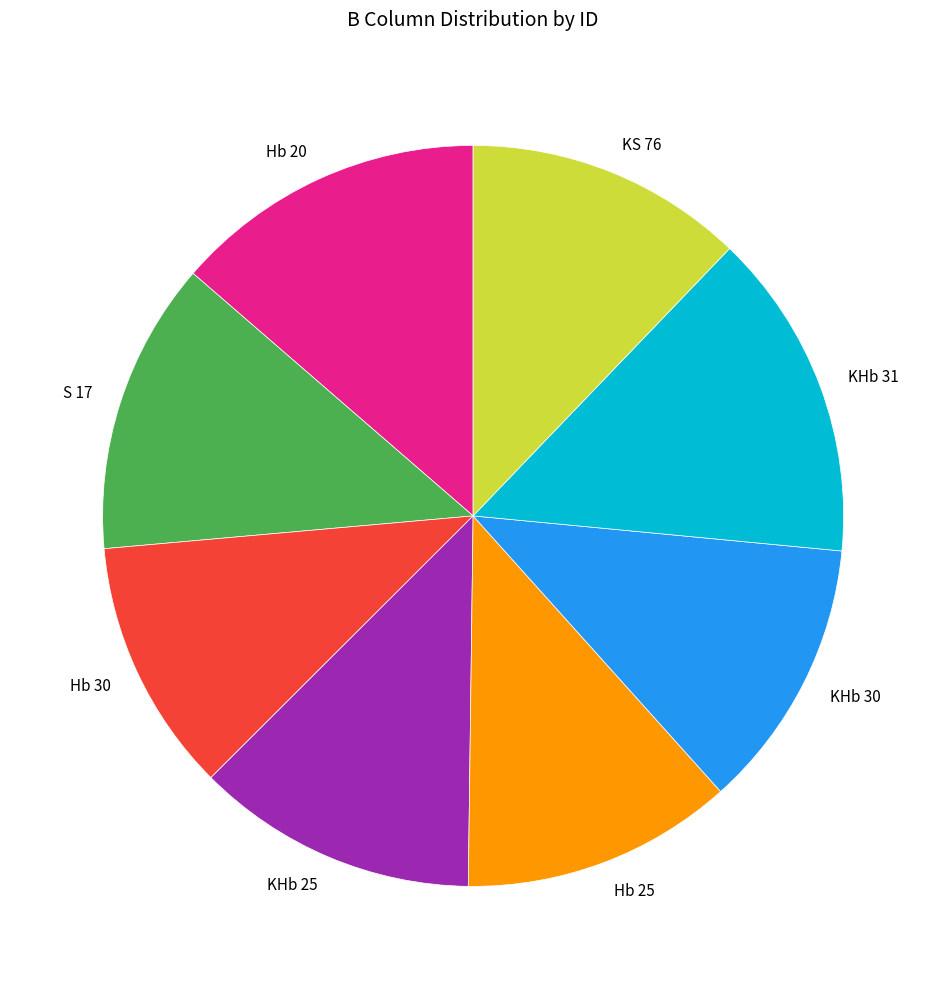

Is there a majority slice in this chart?

No